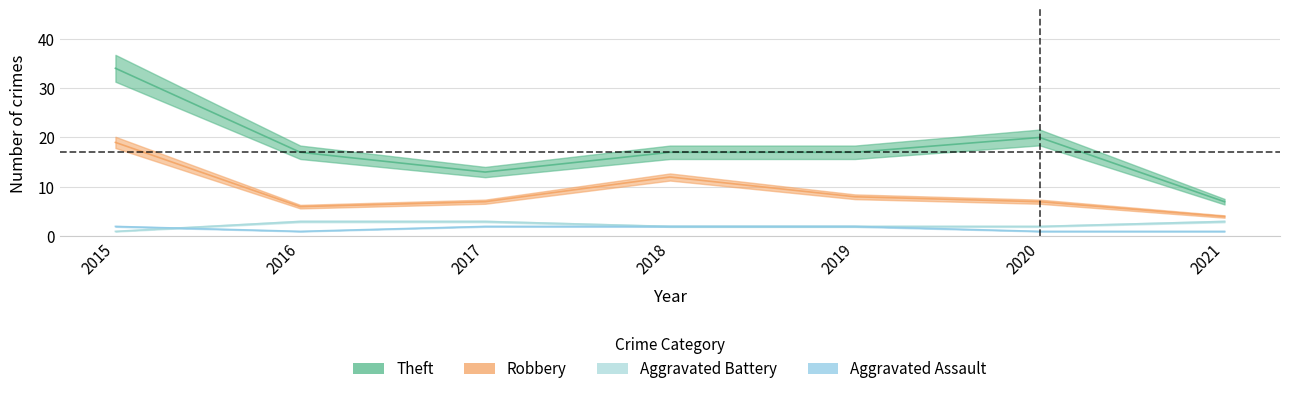

At which category is the sum across all series the highest?

2015